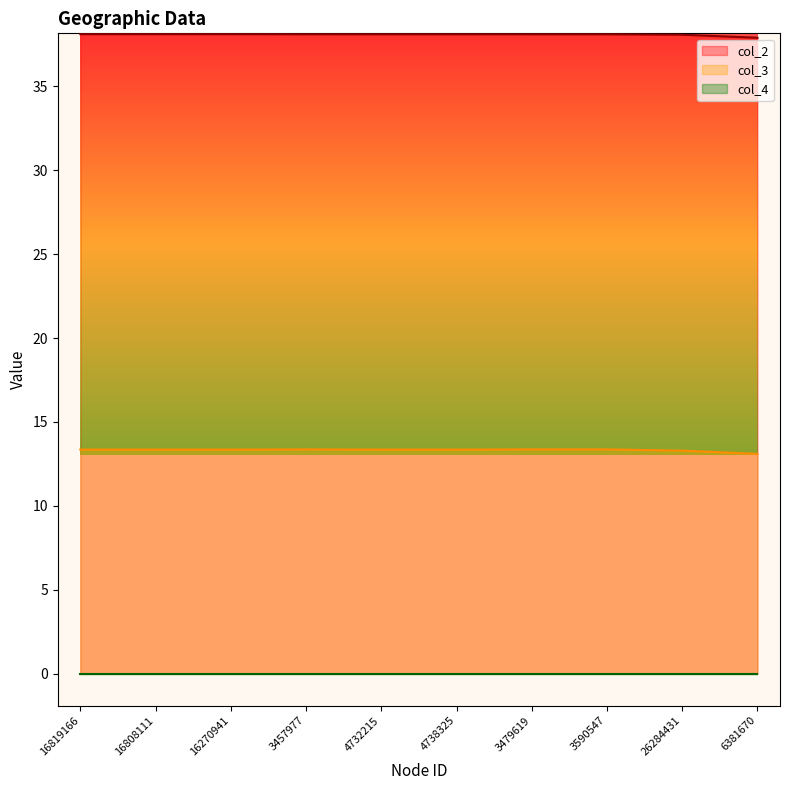

True or false: col_3 and col_2 intersect in this chart.

False